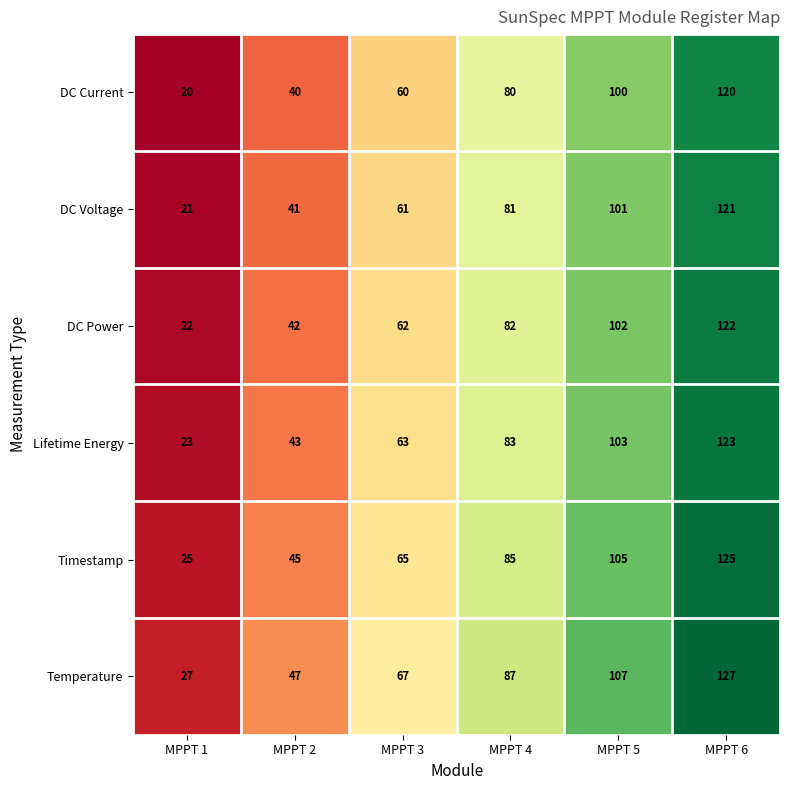

What is the average value of the DC Voltage series?

71